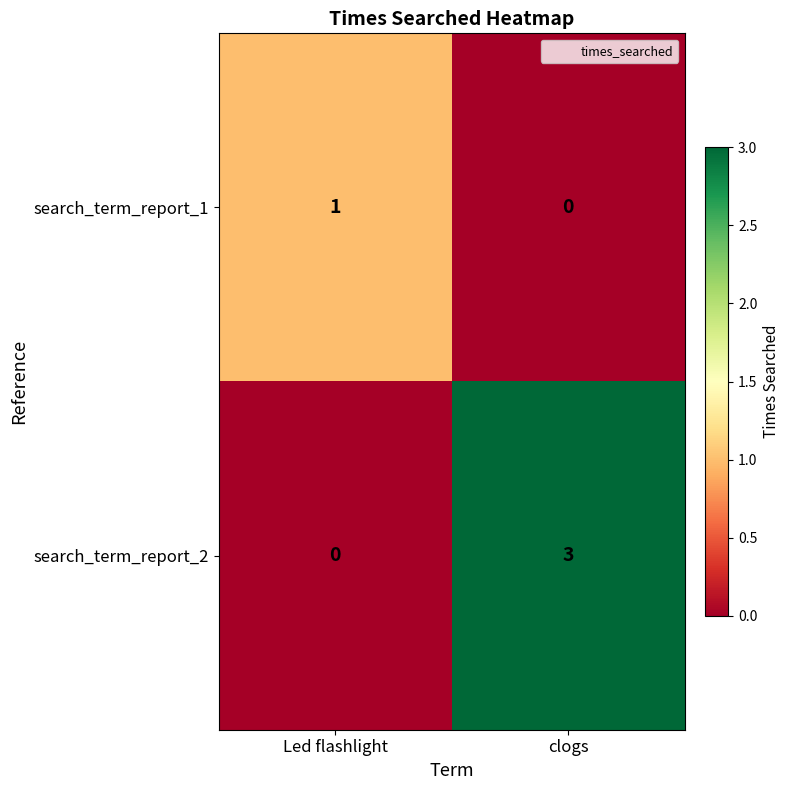

How many series are shown in this chart?

2